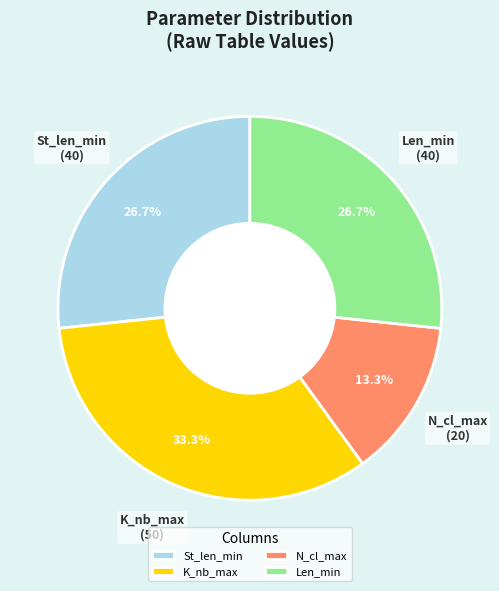

Which has a higher value, St_len_min or N_cl_max?

St_len_min